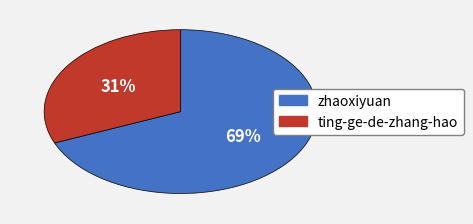

Between ting-ge-de-zhang-hao and zhaoxiyuan, which is larger?

zhaoxiyuan